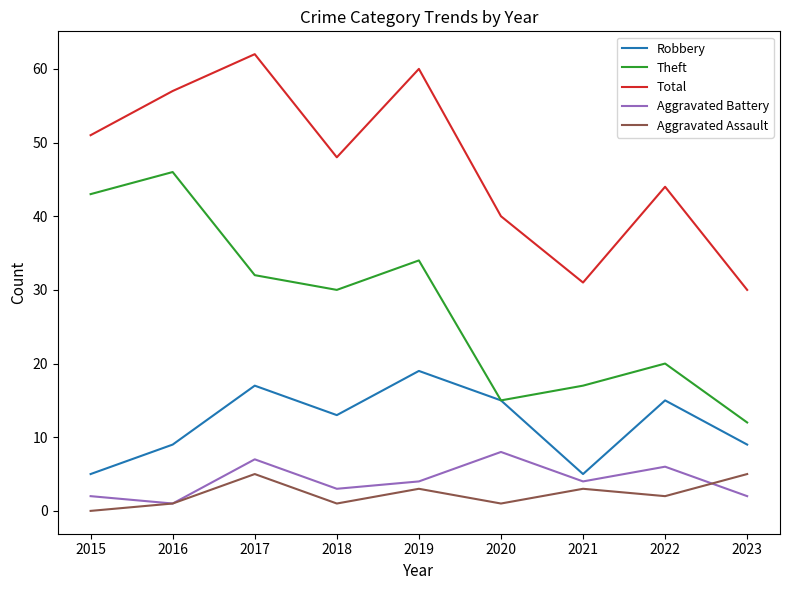

True or false: Aggravated Battery and Robbery cross at least once.

False